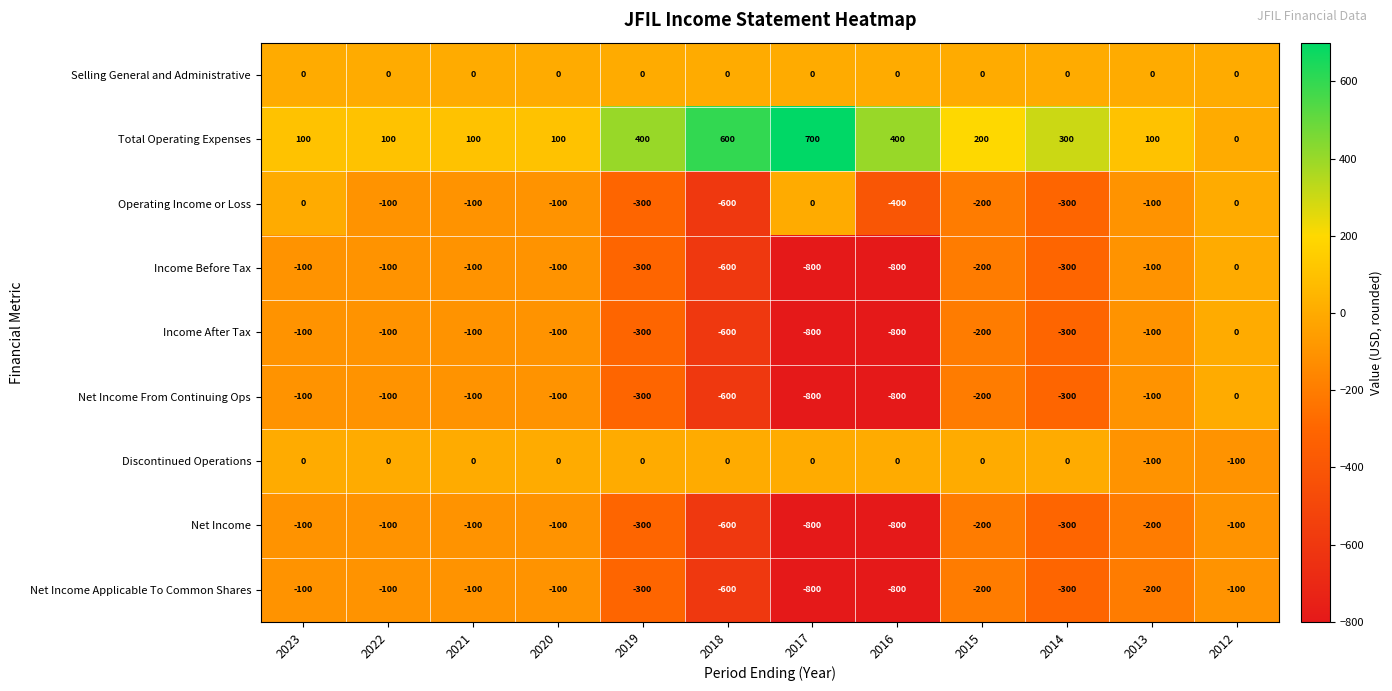

How many data points does each series have?

12